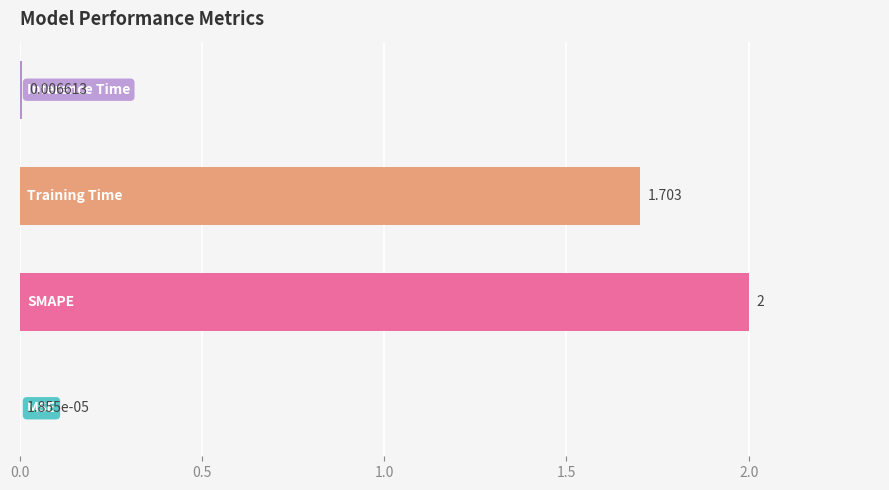

Count the number of data series in this chart.

1